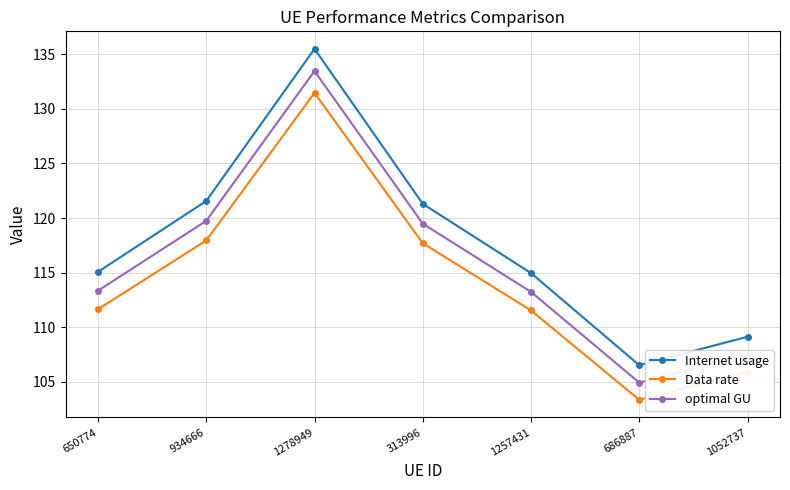

The optimal GU series shows 107.5 at 1052737. True or false?

True